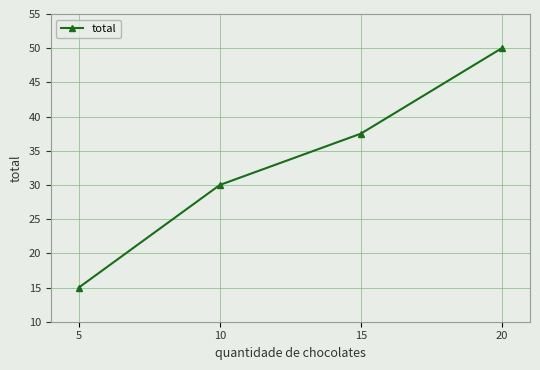

List the labels in order of value, largest first.

20, 15, 10, 5